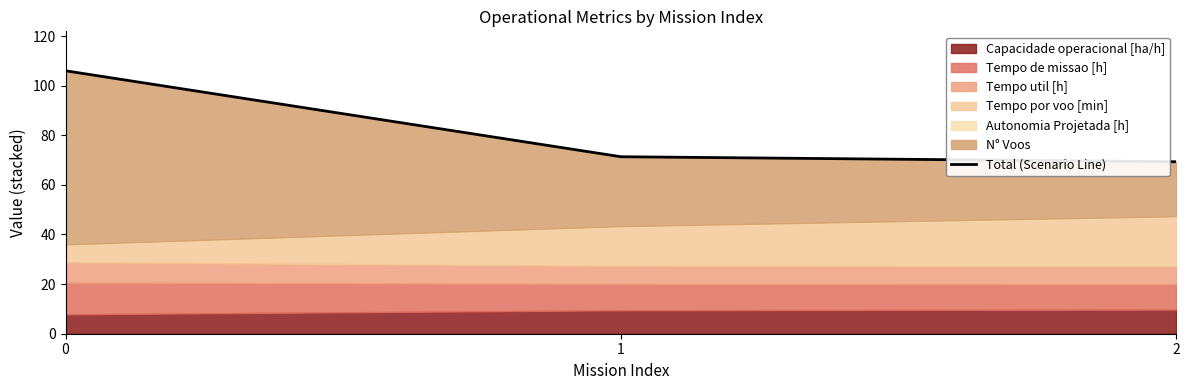

What is the change in value from 1 to 2?

-2.0